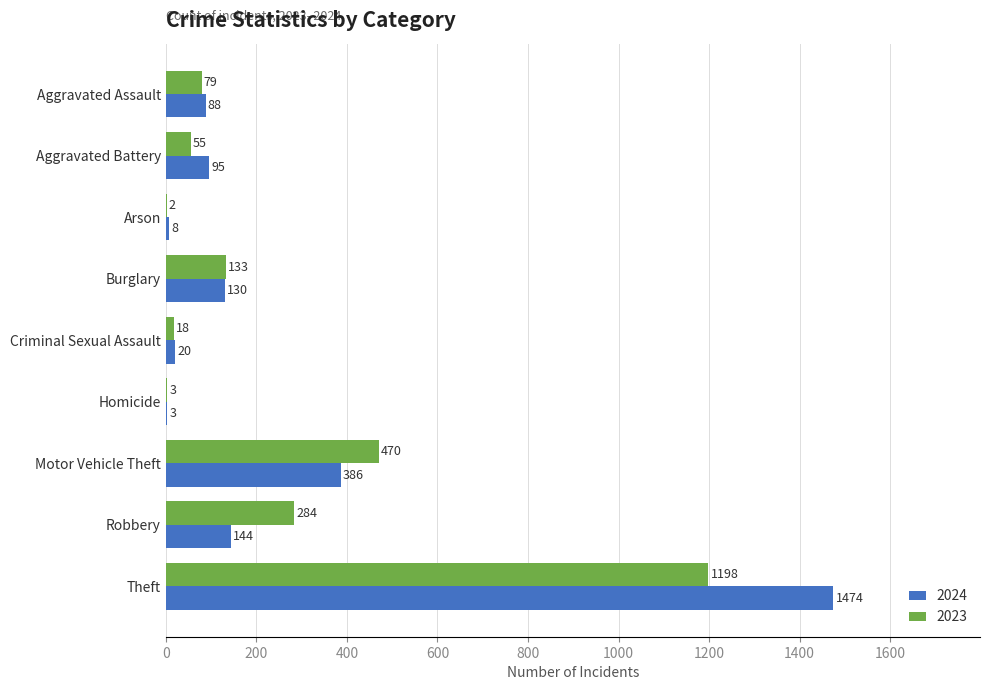

What is the sum of all 2023 values?

2242